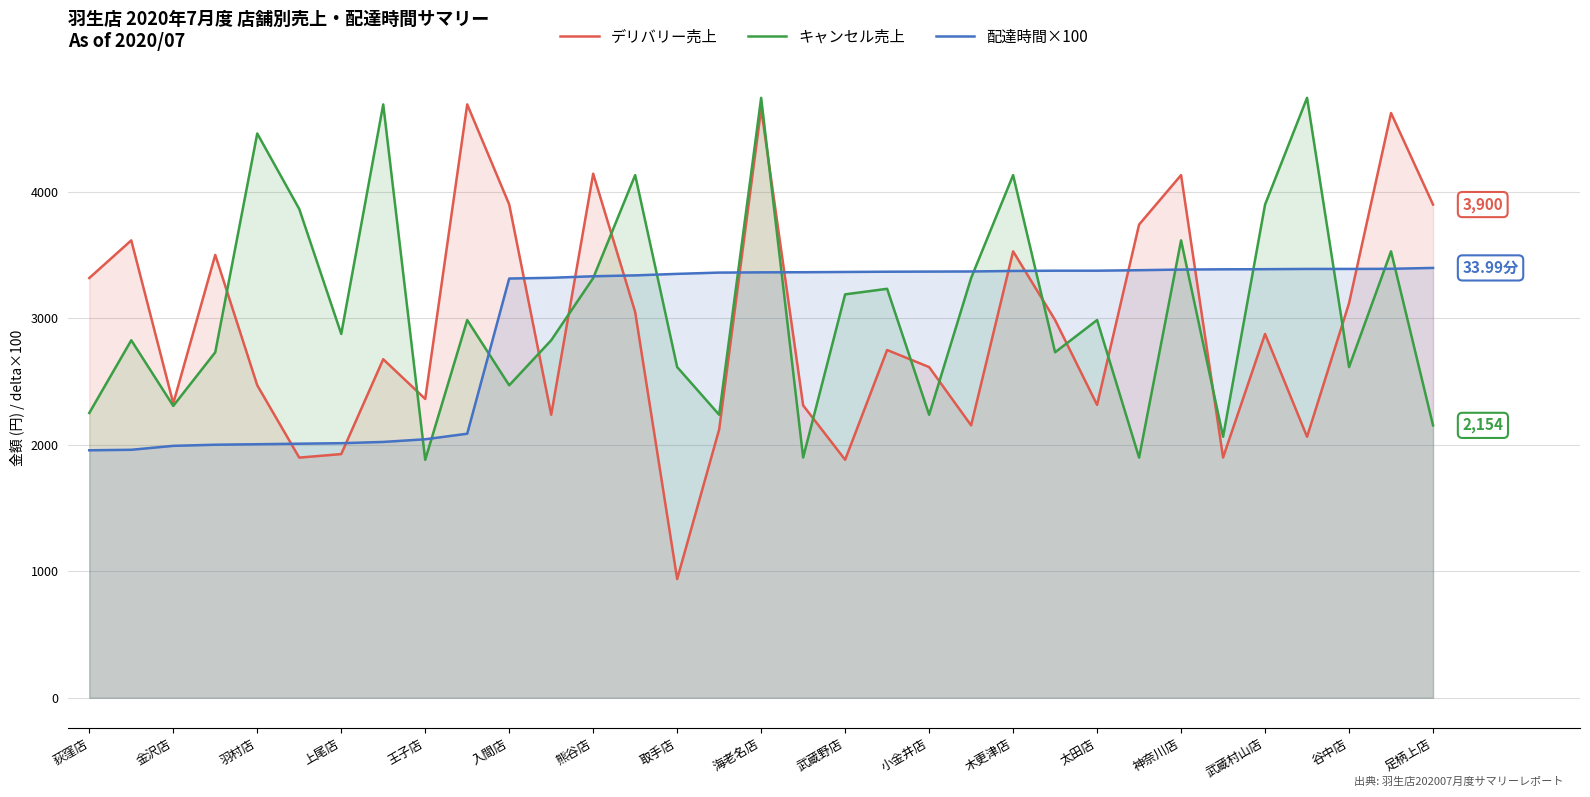

True or false: デリバリー売上 and 配達時間×100 cross at least once.

True